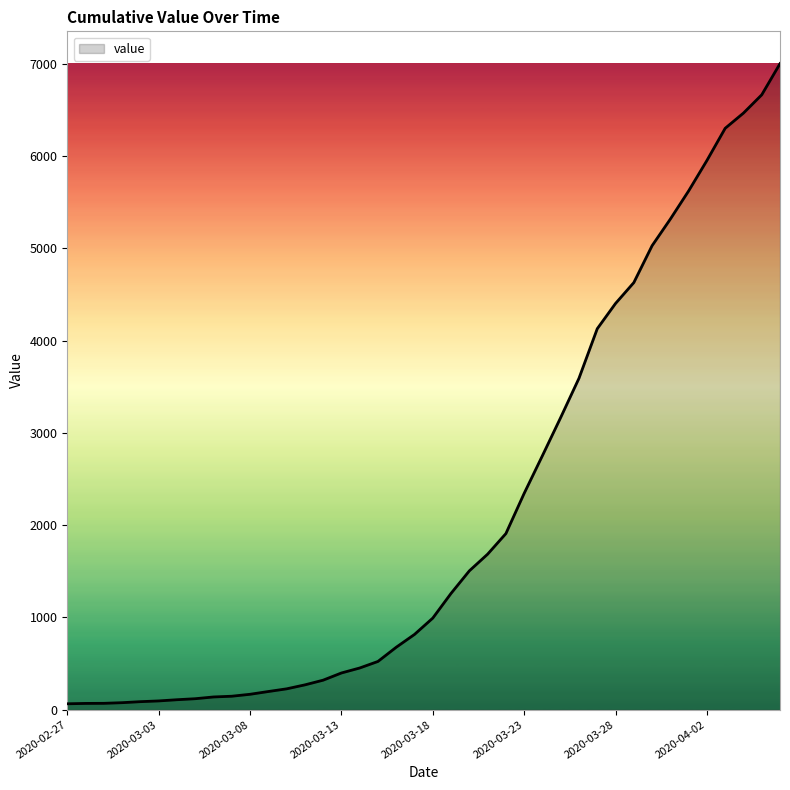

What is the maximum value shown in the chart?

7004